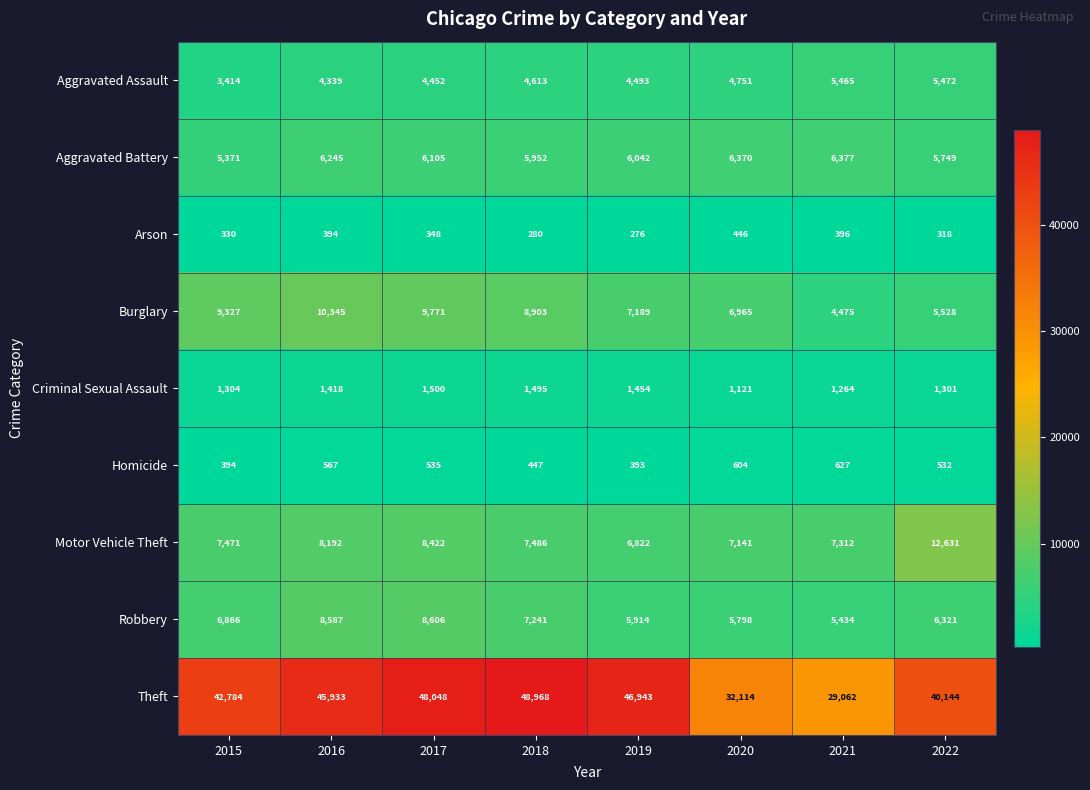

At which category is the sum across all series the highest?

2017